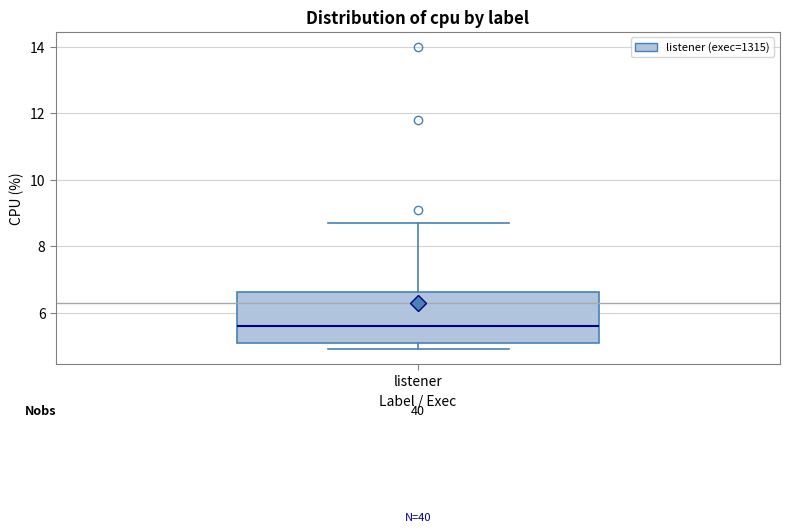

Transcribe this box plot: give where the median line is, the range the box spans, and where the two whiskers end, as read against the y-axis. The values are not printed on the chart, so give them approximately, as read against the axis.

median 5.6, box 5.2 to 6.6, whiskers 5.0 to 8.8